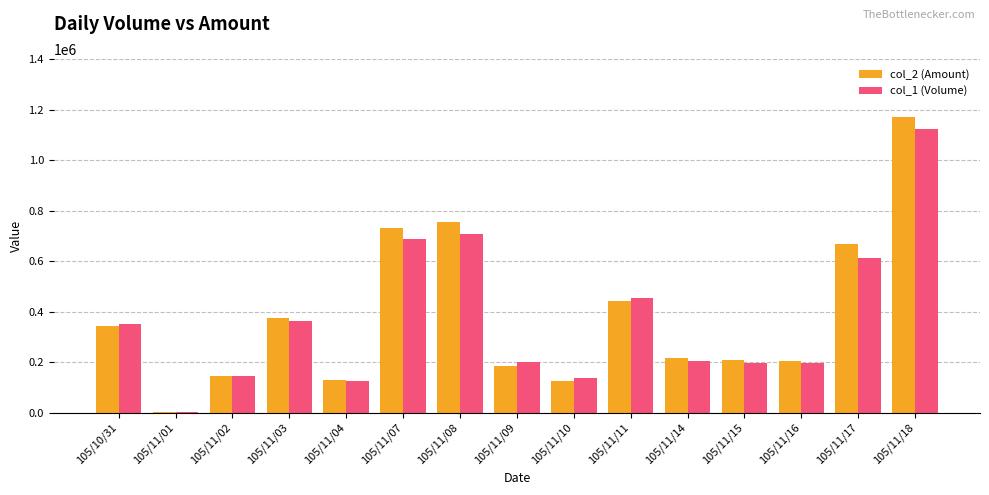

What is the highest value of the col_2 (Amount) series?

1171400